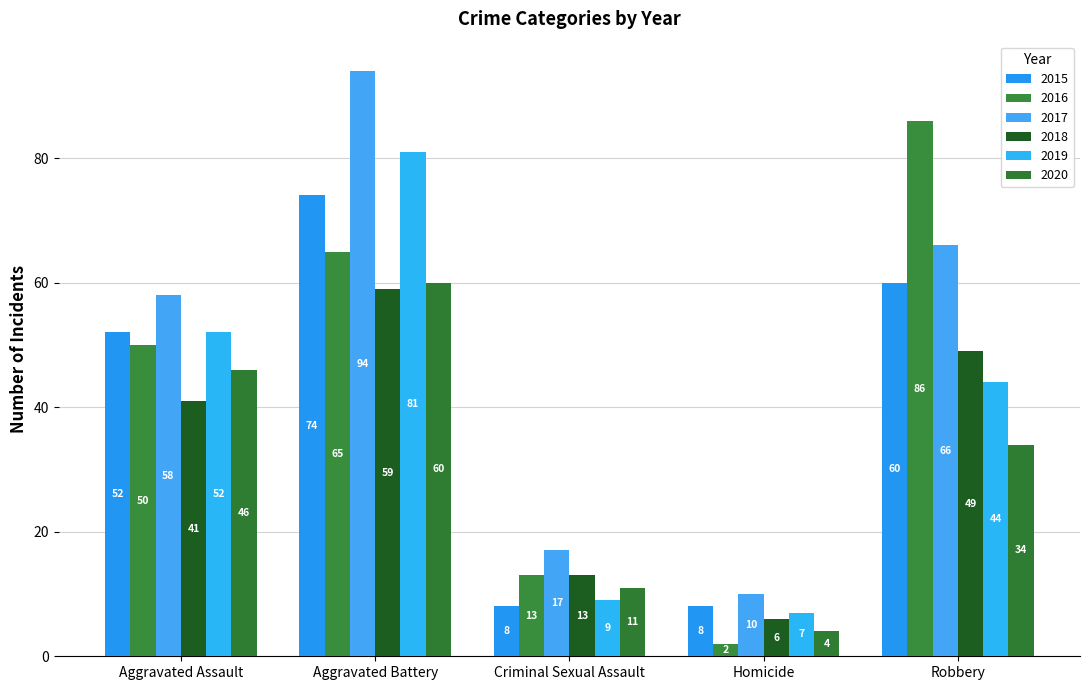

What is the label of the 5th bar from the right?

Aggravated Assault